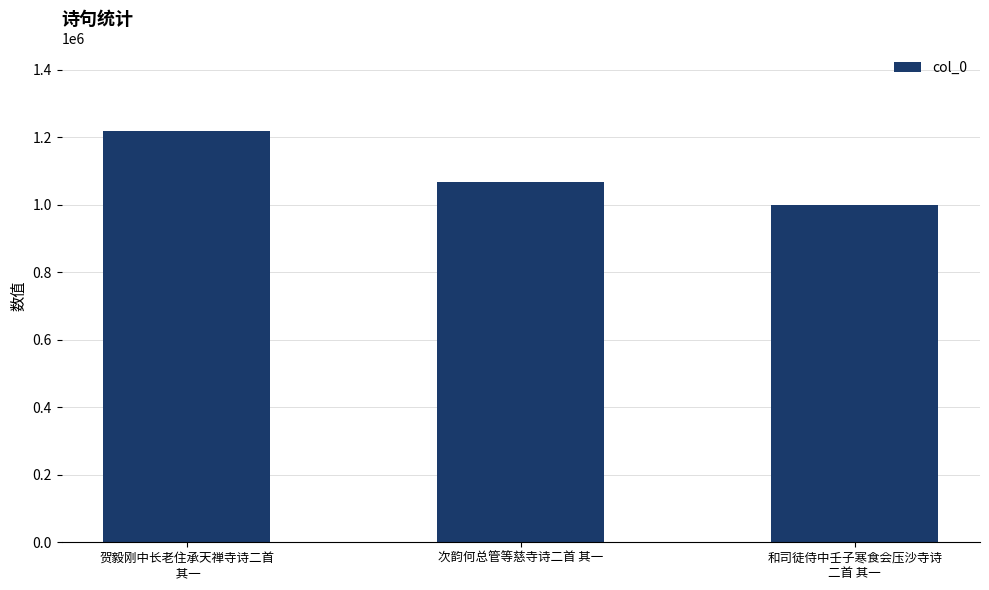

How many series are shown in this chart?

1